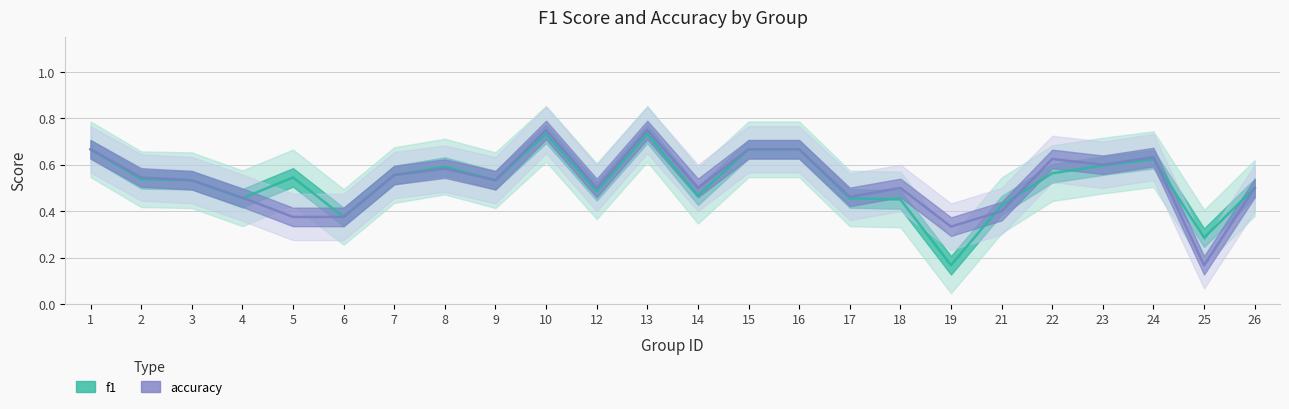

True or false: f1 and accuracy intersect in this chart.

True